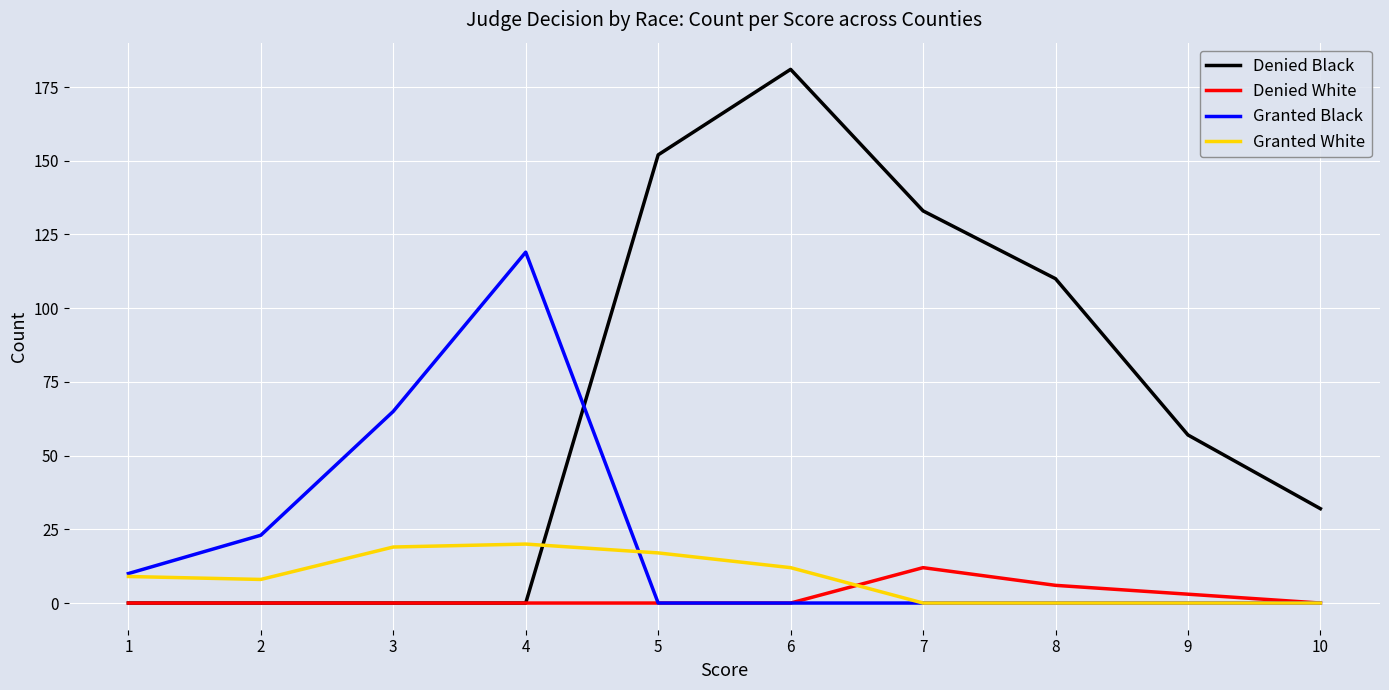

How many times do Denied Black and Granted White cross each other?

1